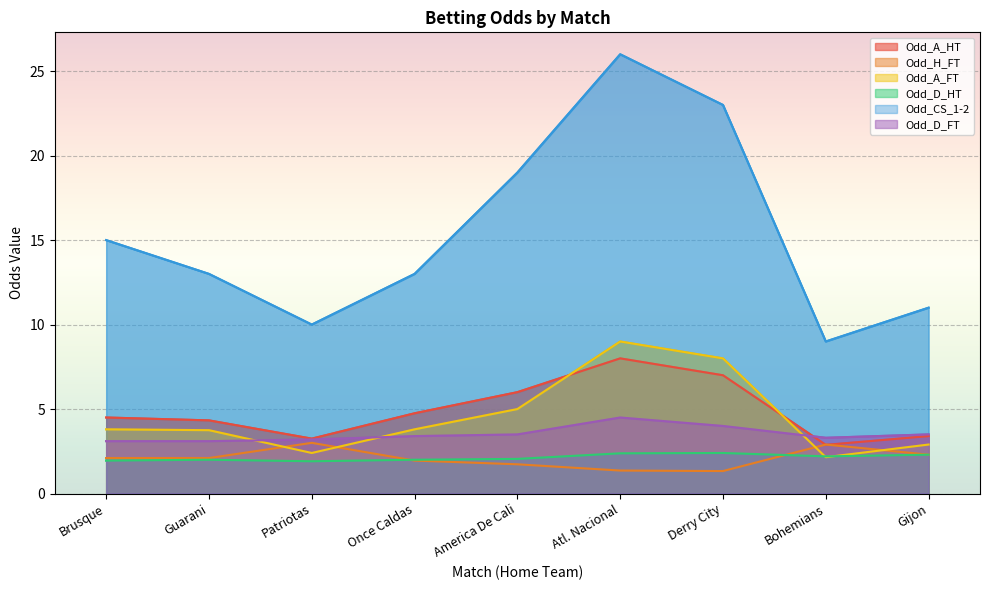

What is the label of the 3rd point from the right?

Derry City